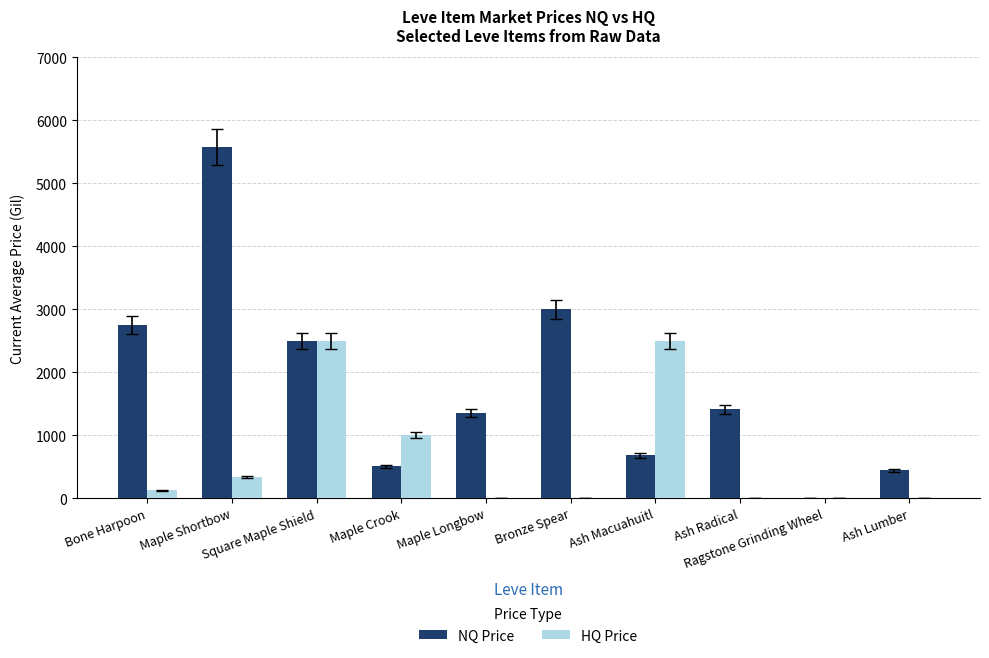

Reading left to right, transcribe all the data shown in this chart.

NQ Price: 2750.0	5576.2	2500.0	502.7	1350.0	3000.0	677.5	1410.0	8.0	438.8
HQ Price: 125.0	336.0	2500.0	1000.0	0.0	0.0	2500.0	0.0	0.0	0.0